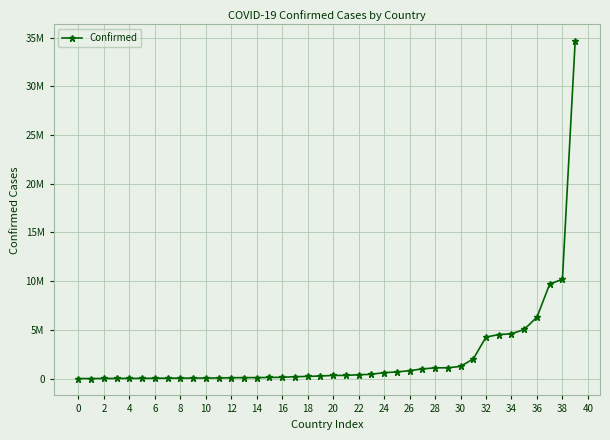

Reading left to right, list all the values displayed in this chart.

7573	9008	14904	21128	24837	27638	37213	46147	50040	61730	62356	68743	92852	102366	103131	121652	137824	198023	226237	270625	326127	331861	398035	441444	620444	677667	820299	994037	1107583	1111969	1253934	2020148	4259383	4525931	4594519	5050233	6306552	9703938	10197252	34616655